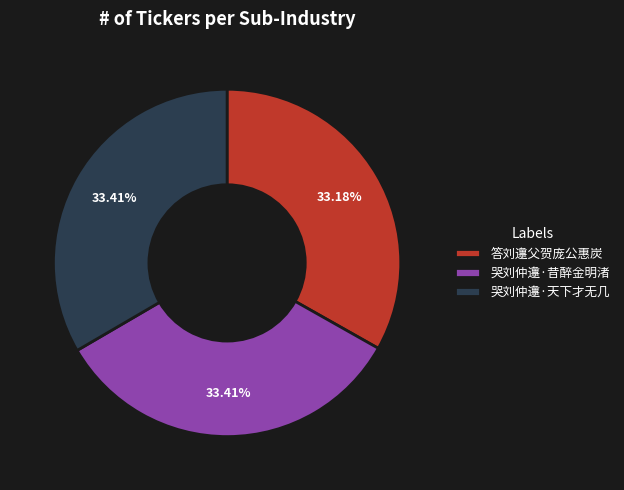

How many slices are in this pie chart?

3